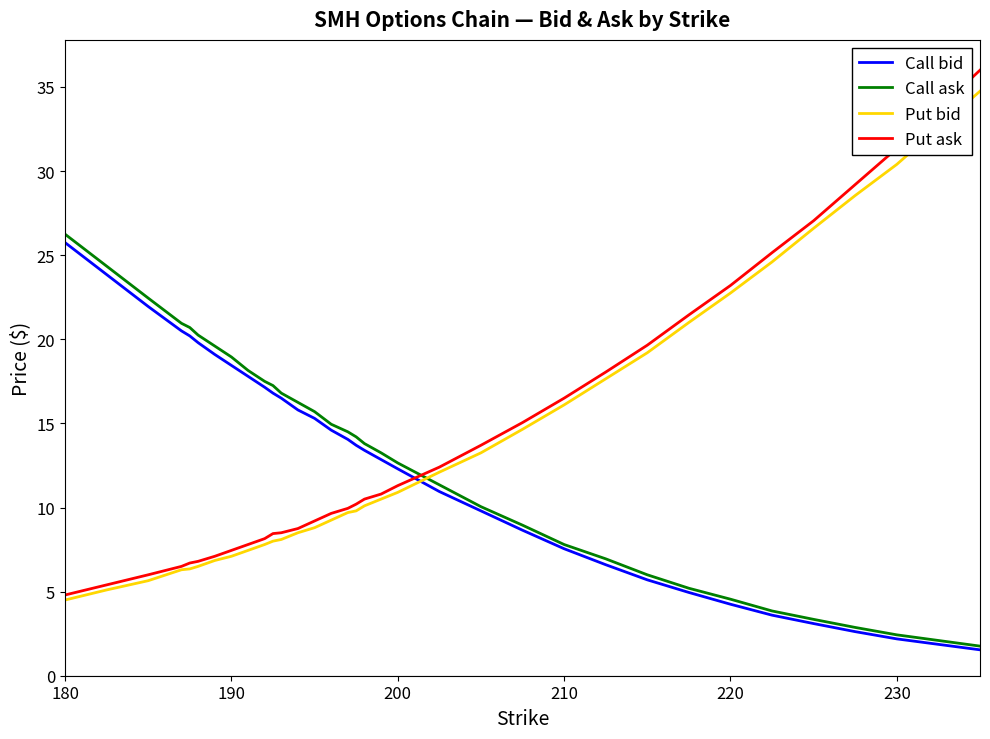

Which series has the largest total across all categories?

Put ask